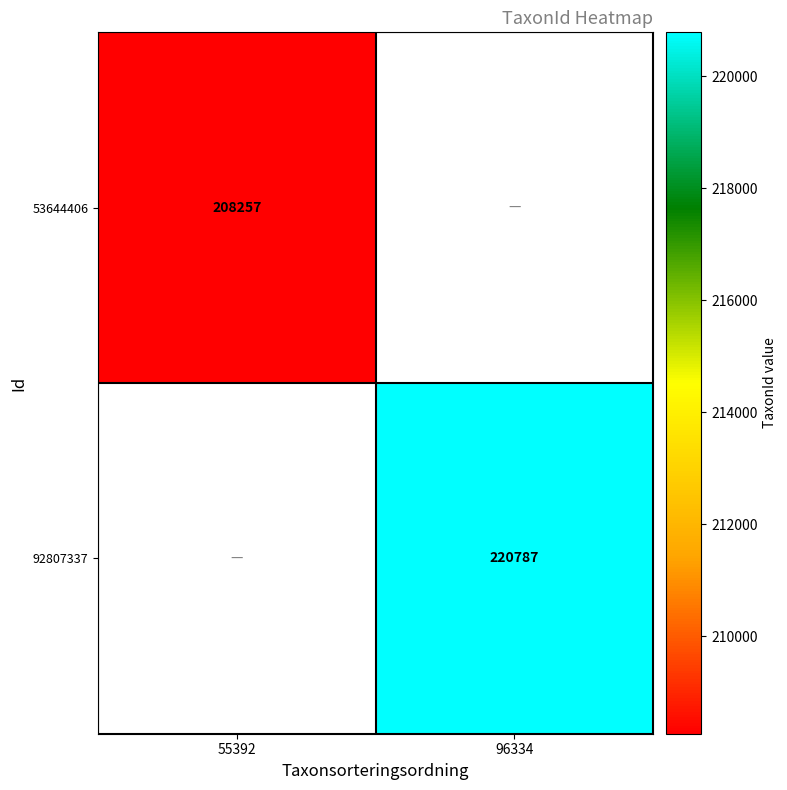

At how many categories does at least one series exceed 211526?

1